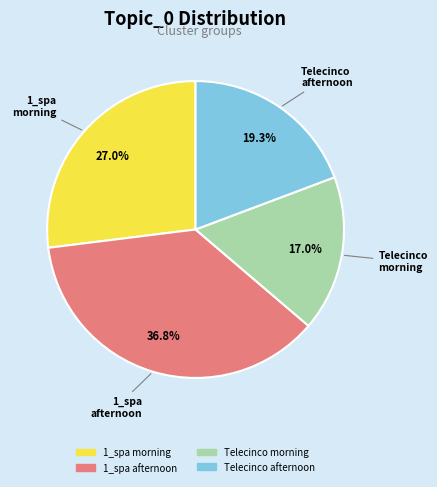

Does any single category account for the majority?

No